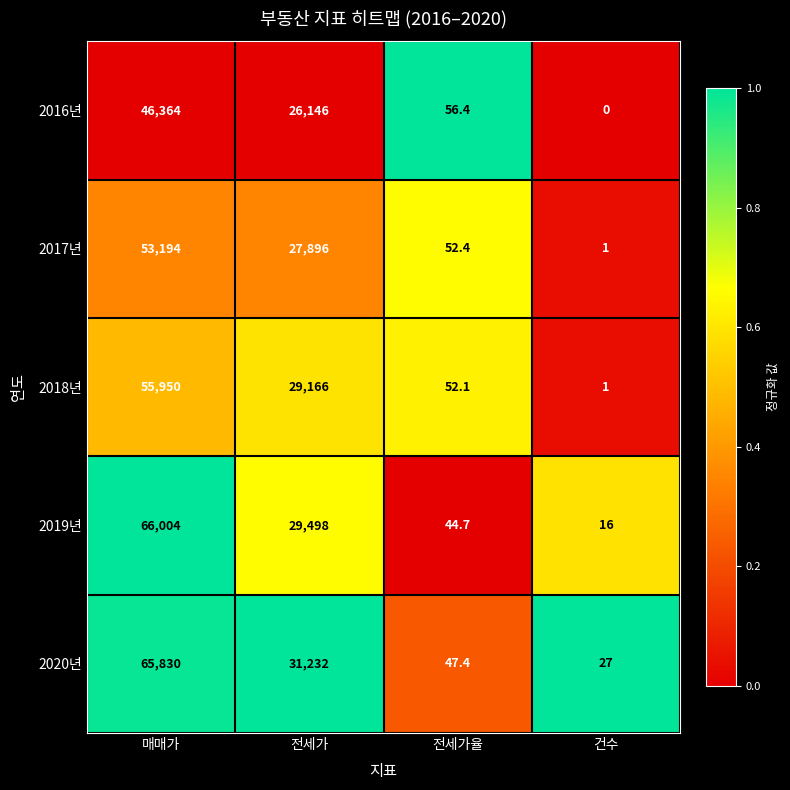

Reading left to right, extract all data points from this chart.

2016년: 매매가=46364.0	전세가=26146.0	전세가율=56.4	건수=0.0
2017년: 매매가=53194.0	전세가=27896.0	전세가율=52.4	건수=1.0
2018년: 매매가=55950.0	전세가=29166.0	전세가율=52.1	건수=1.0
2019년: 매매가=66004.0	전세가=29498.0	전세가율=44.7	건수=16.0
2020년: 매매가=65830.0	전세가=31232.0	전세가율=47.4	건수=27.0